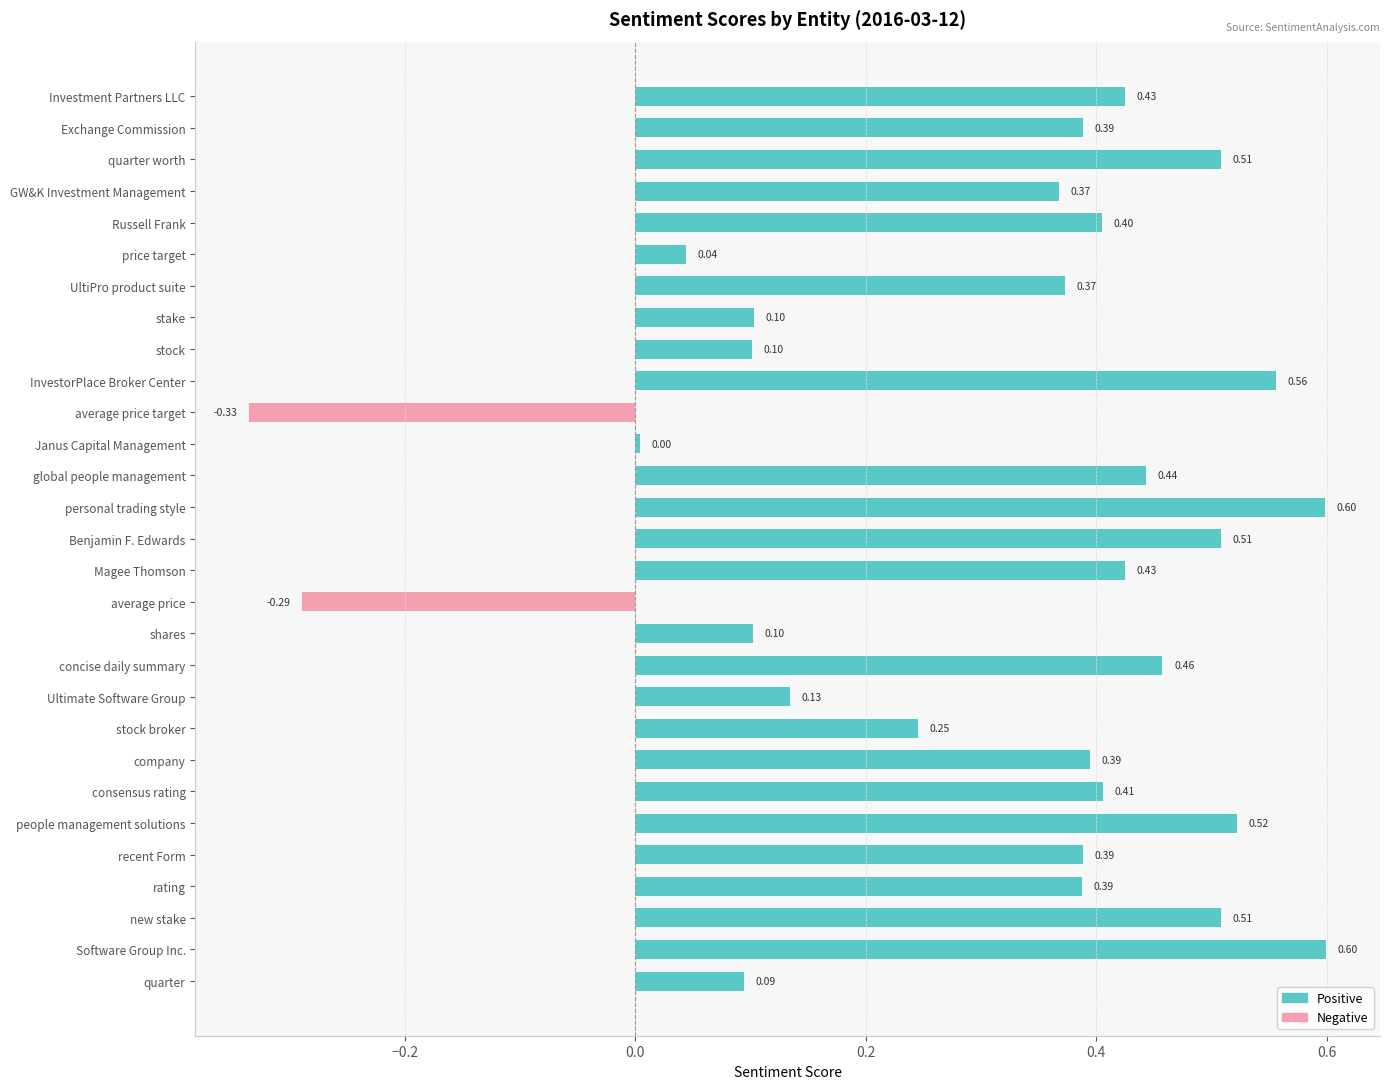

The value at InvestorPlace Broker Center is 0.6. True or false?

True